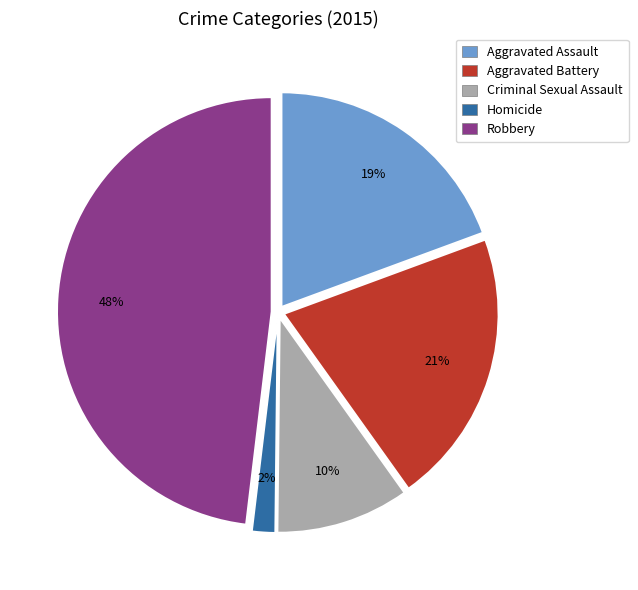

Does Homicide represent more than half of the total?

No